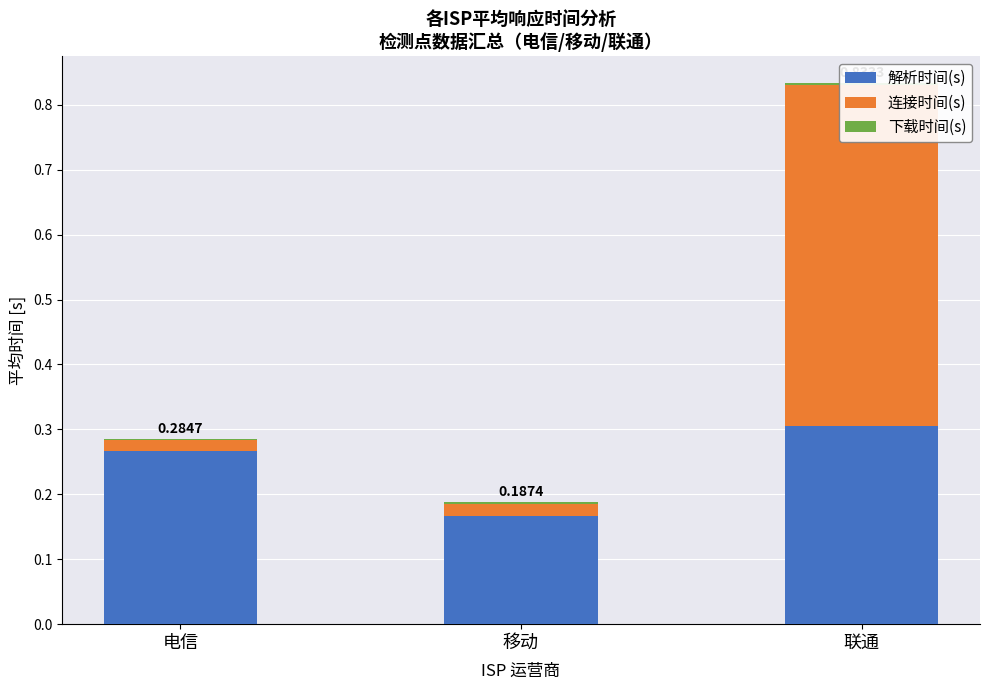

At which label is 下载时间(s) closest to 0?

电信